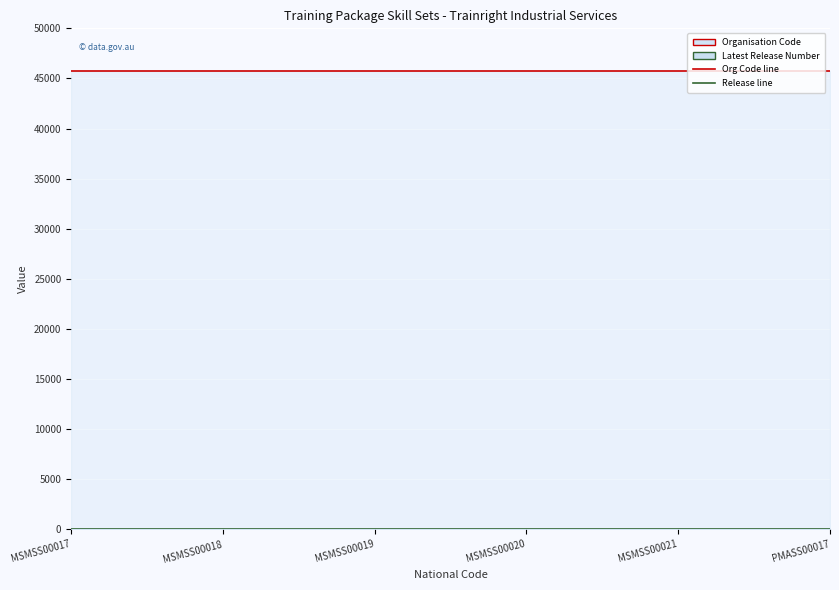

What is the sum of all Latest Release Number values?

6